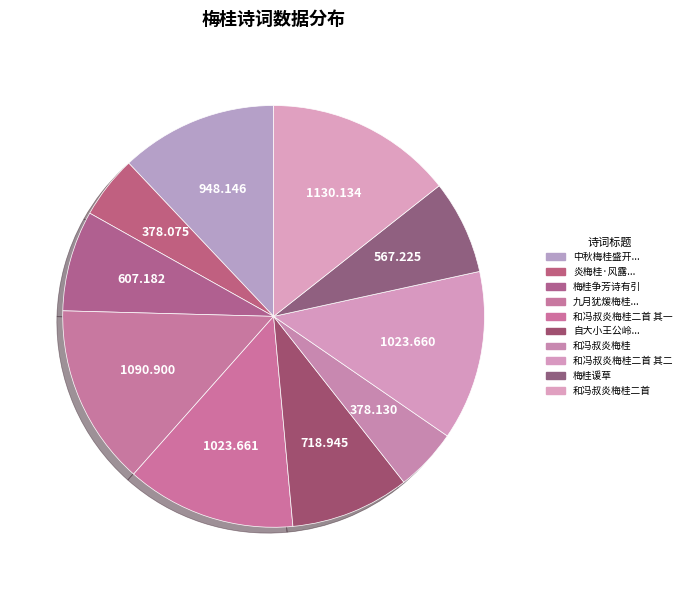

Rank the categories by value from highest to lowest.

和冯叔炎梅桂二首, 九月犹煖梅桂有华, 和冯叔炎梅桂二首 其一, 和冯叔炎梅桂二首 其二, 中秋梅桂盛开前所未有黄岩老通判欲赋诗纪异辄以二韵引玉, 自大小王公岭经枫林桥一路丹枫古木与梅桂相乱坡陀高低石路坦洁绝可爱, 梅桂争芳诗有引, 梅桂谖草, 和冯叔炎梅桂, 炎梅桂·风露透枝叶